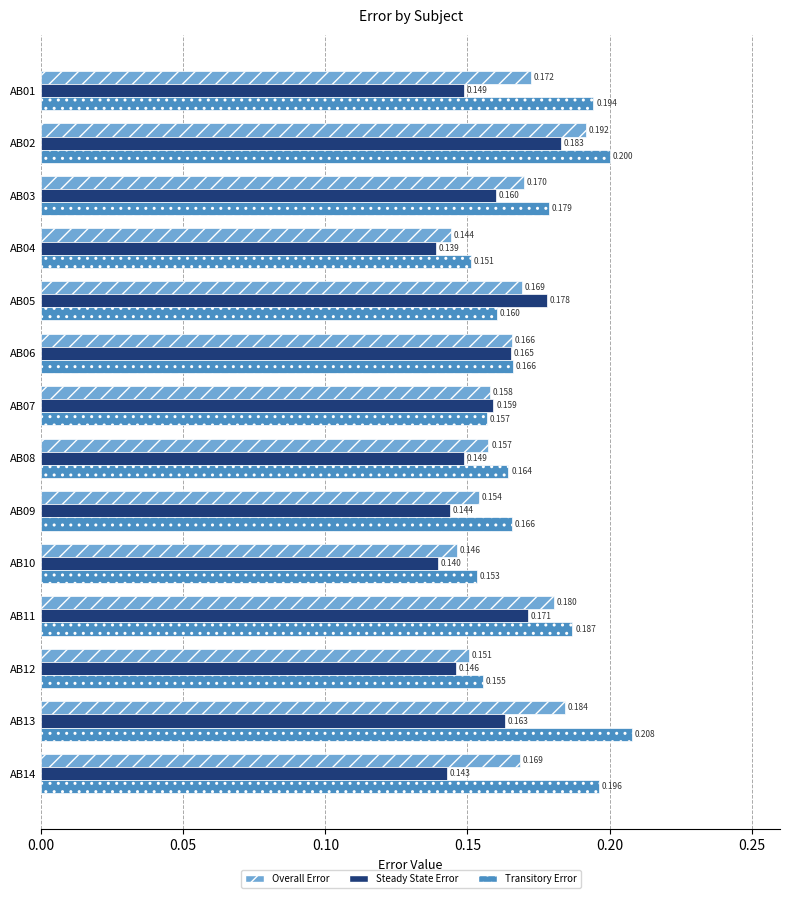

Which series has the widest spread of values?

Transitory Error